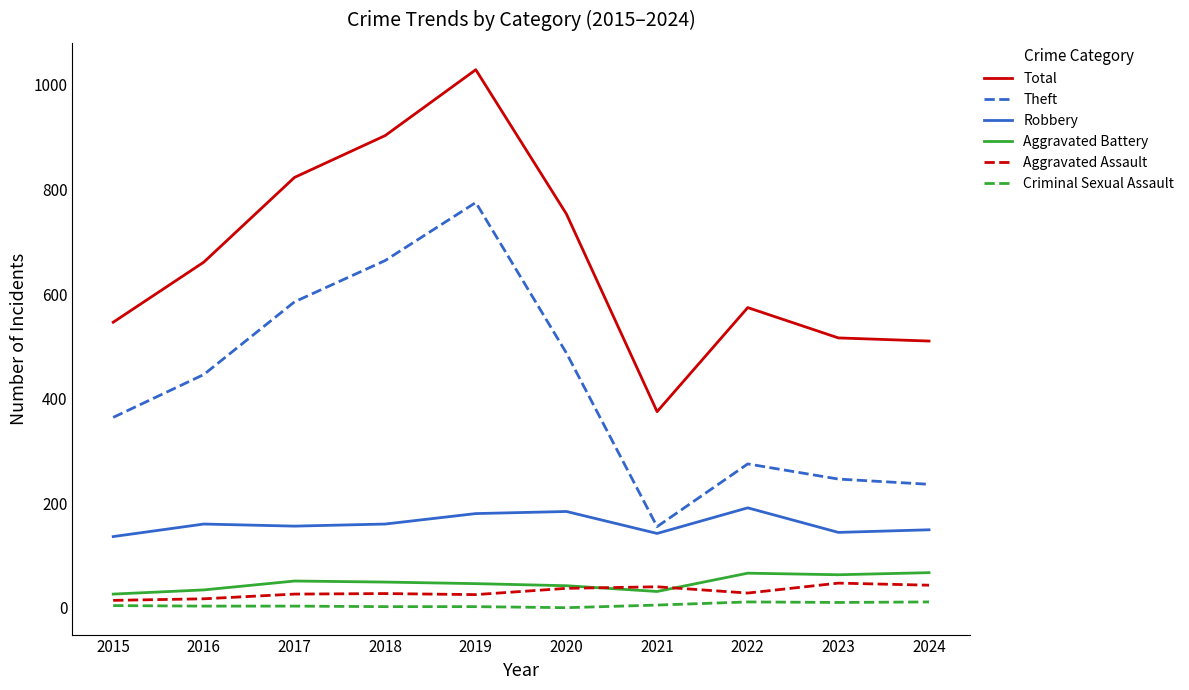

The value of Theft at 2016 is 446. True or false?

True